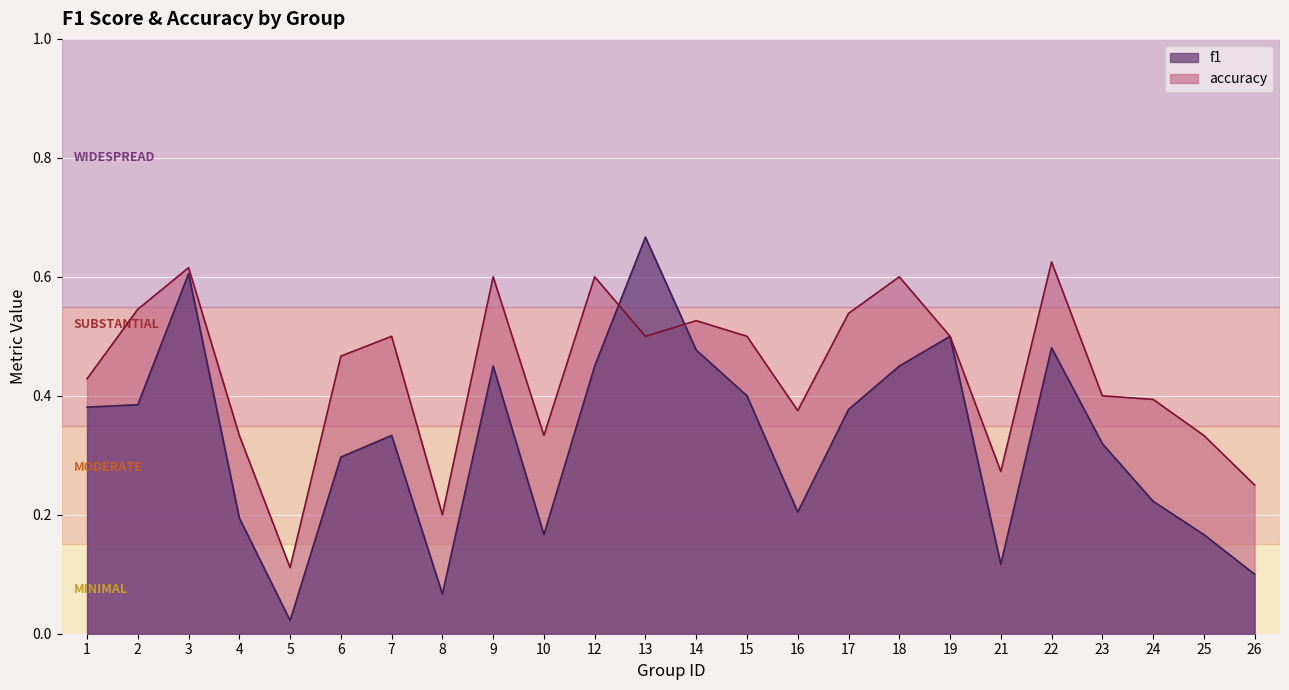

The f1 series shows 0.2 at 24. True or false?

True